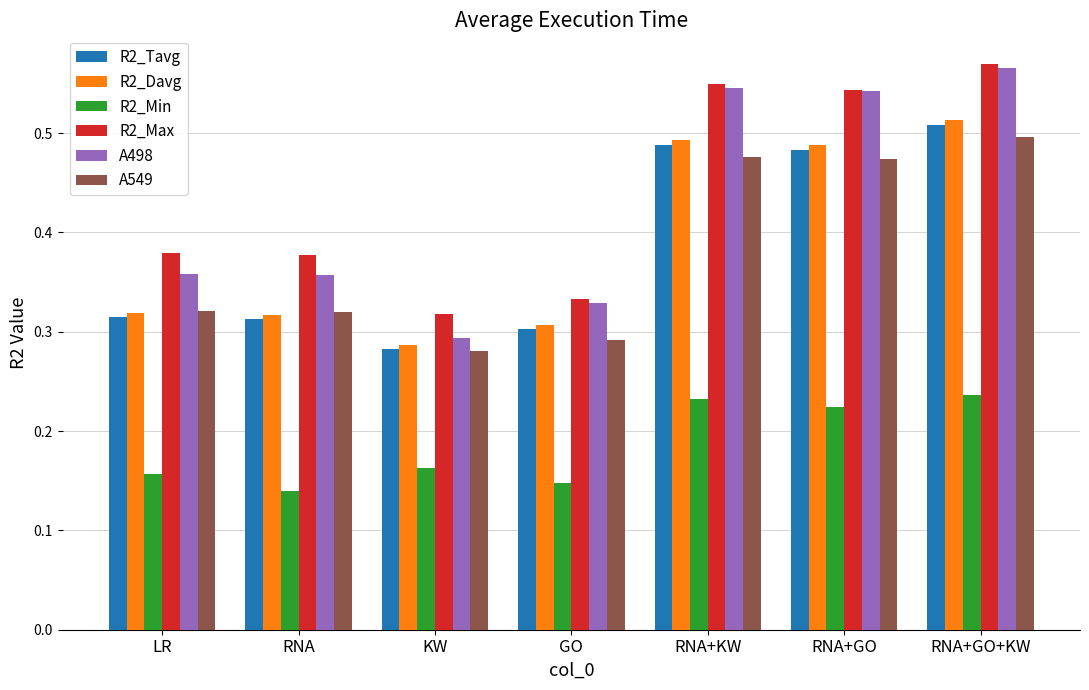

Are the bars horizontal?

No